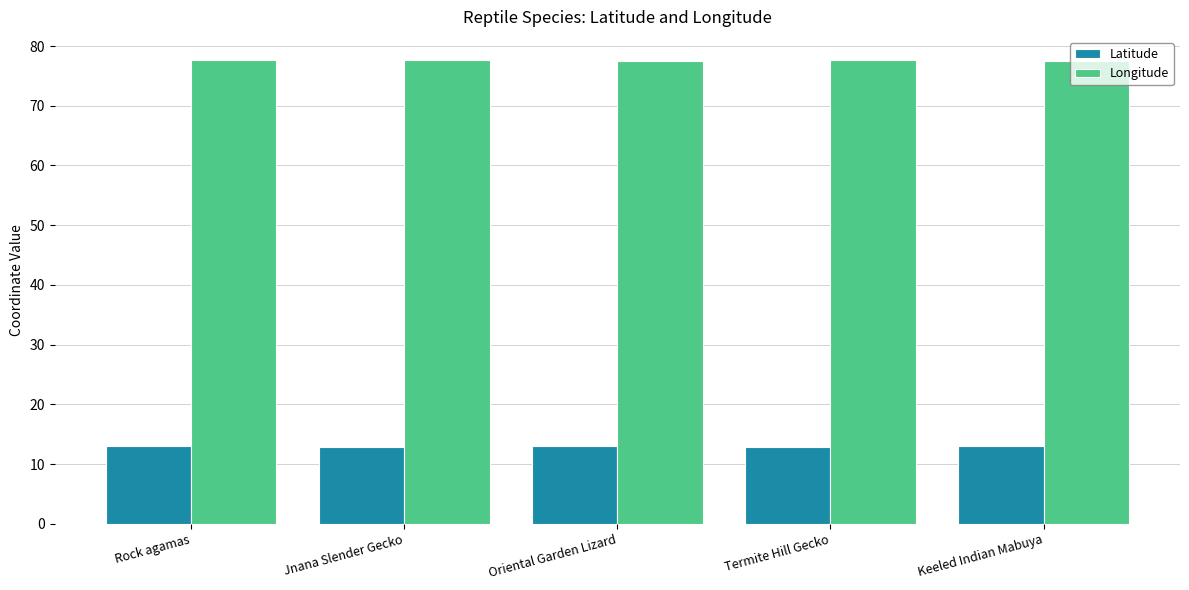

What is the smallest value displayed?

12.9